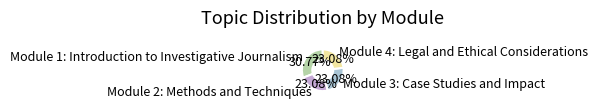

What is the largest slice in the pie chart?

Module 1: Introduction to Investigative Journalism